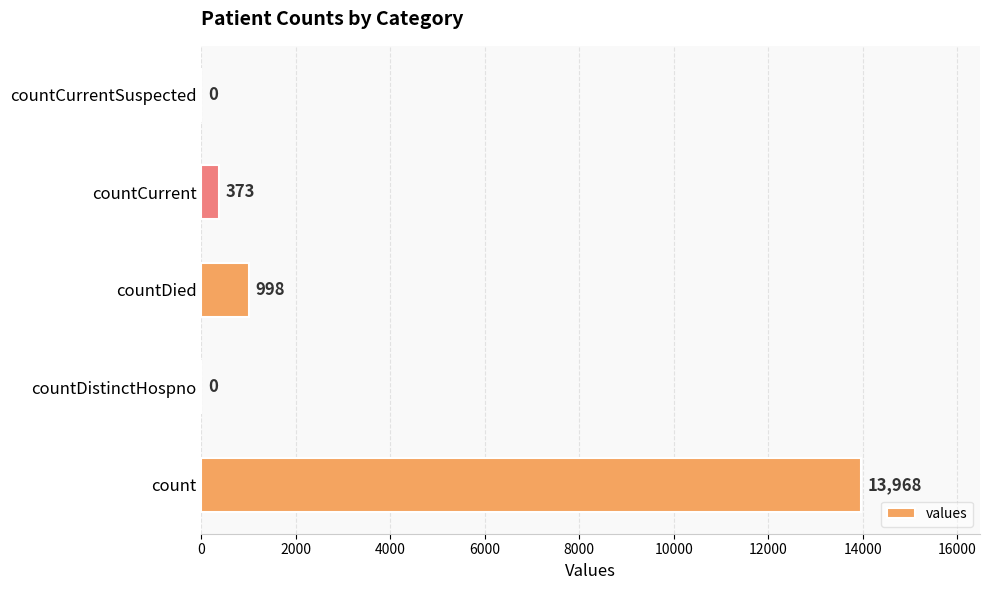

True or false: the data shows 13968 at count.

True